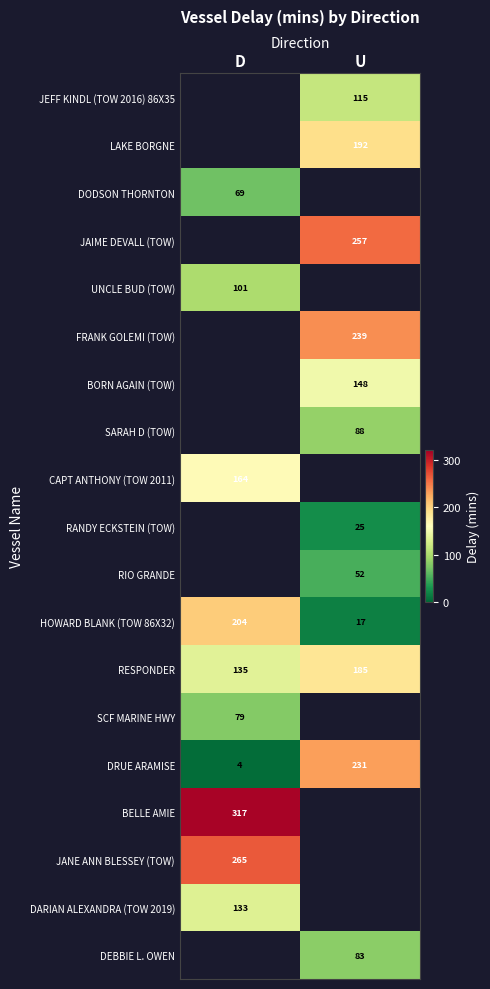

At which label is HOWARD BLANK (TOW 86X32) closest to 110?

U